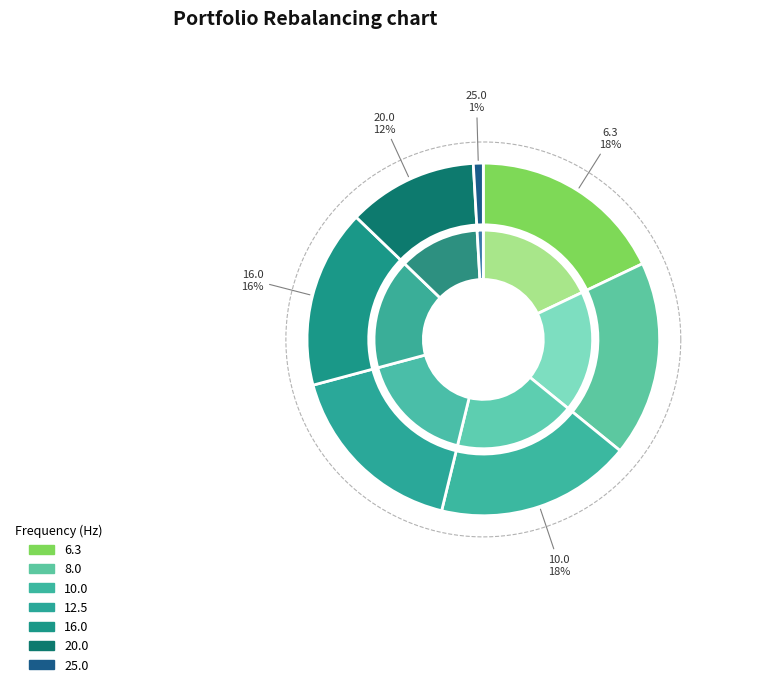

To the nearest percent, what is the average slice percentage?

14%